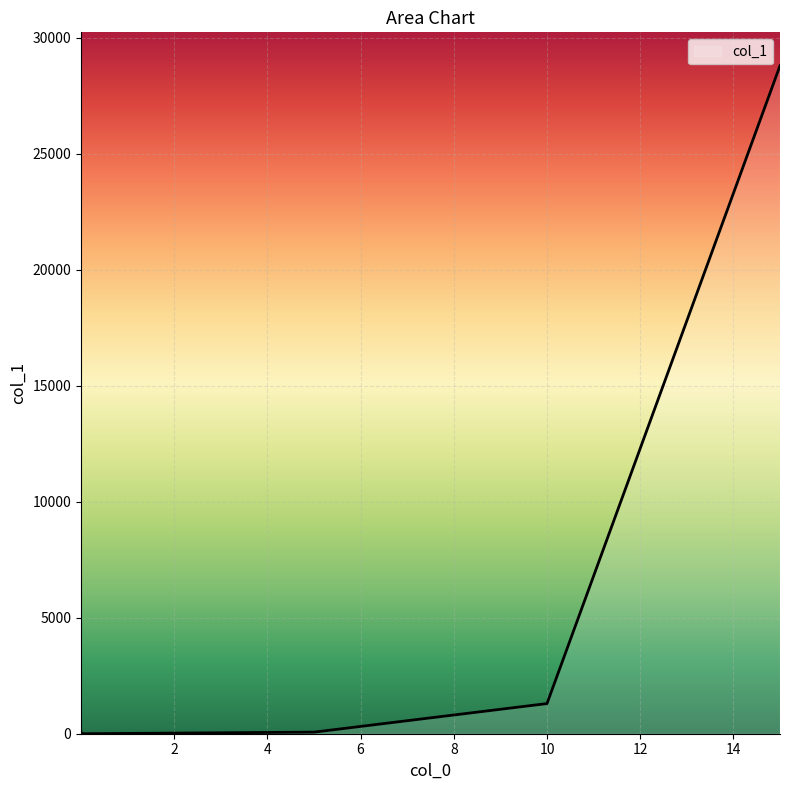

What is the greatest value displayed?

28784.9